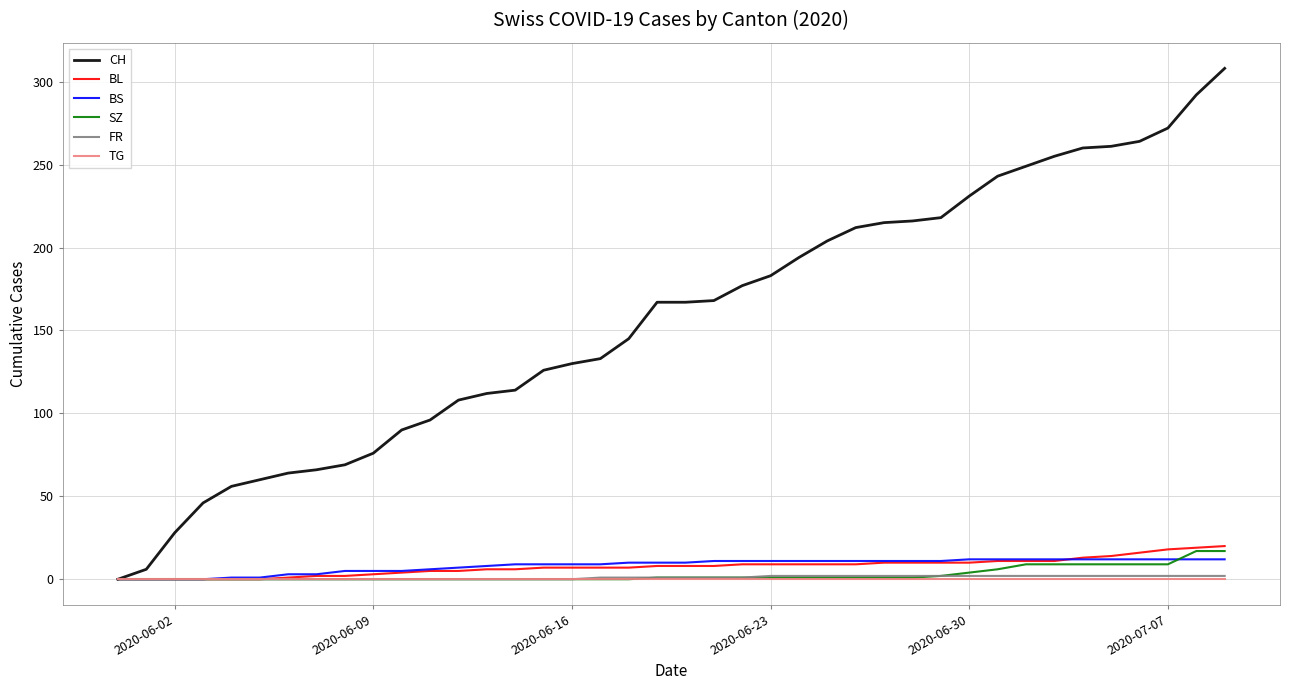

Which series has the largest range (max minus min)?

CH